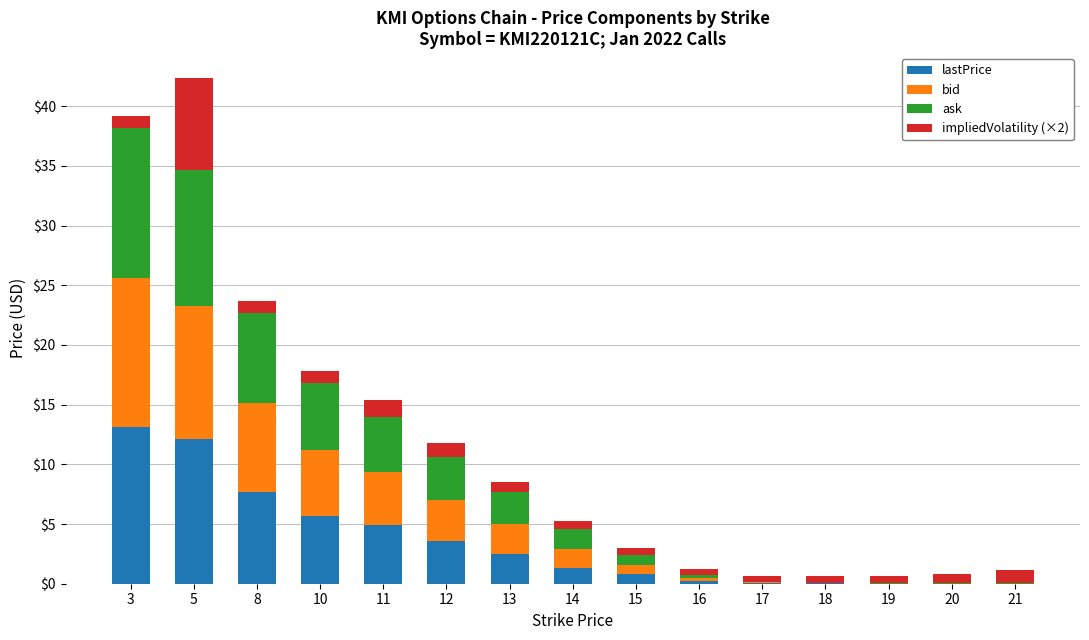

The value of lastPrice at 12 is 5.5. True or false?

False